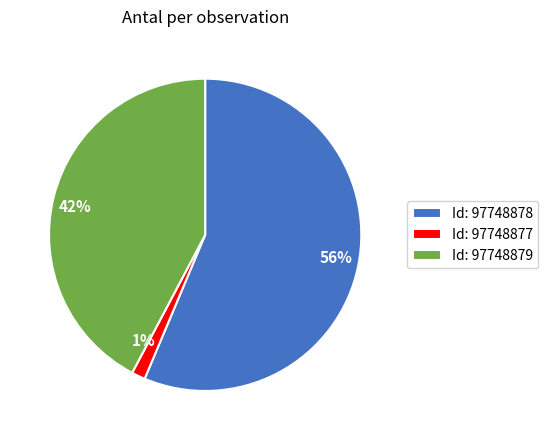

Between 56% and 42%, which is larger?

56%